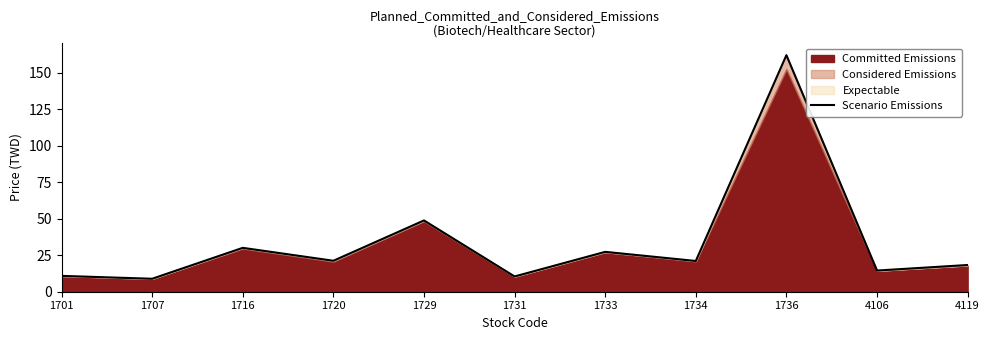

The Scenario Emissions series shows 30.1 at 1716. True or false?

True